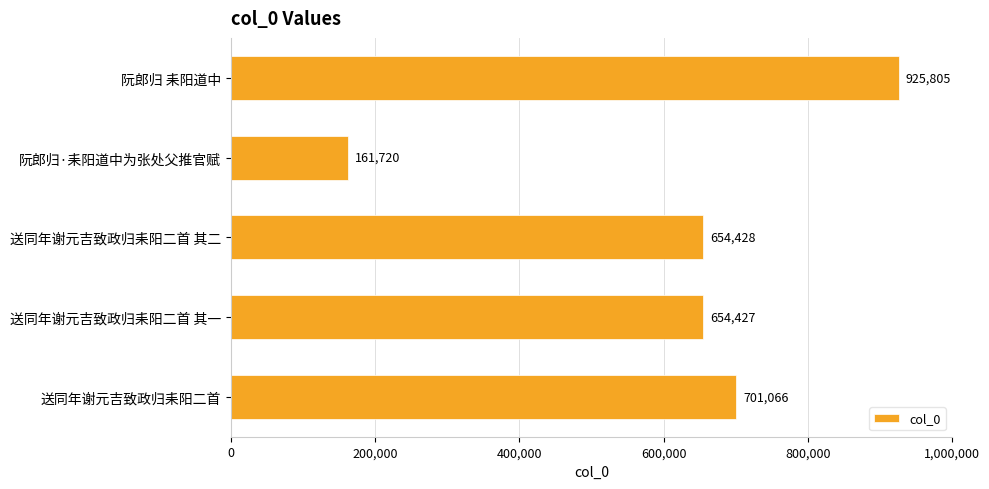

Rank the categories by value from lowest to highest.

阮郎归·耒阳道中为张处父推官赋, 送同年谢元吉致政归耒阳二首 其一, 送同年谢元吉致政归耒阳二首 其二, 送同年谢元吉致政归耒阳二首, 阮郎归 耒阳道中